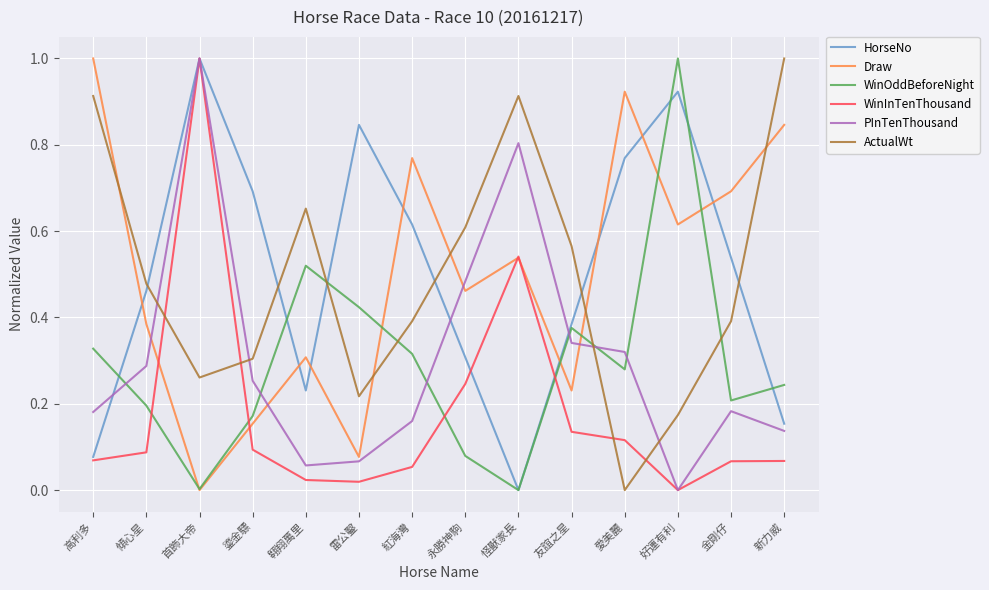

How many lines are shown in the chart?

6